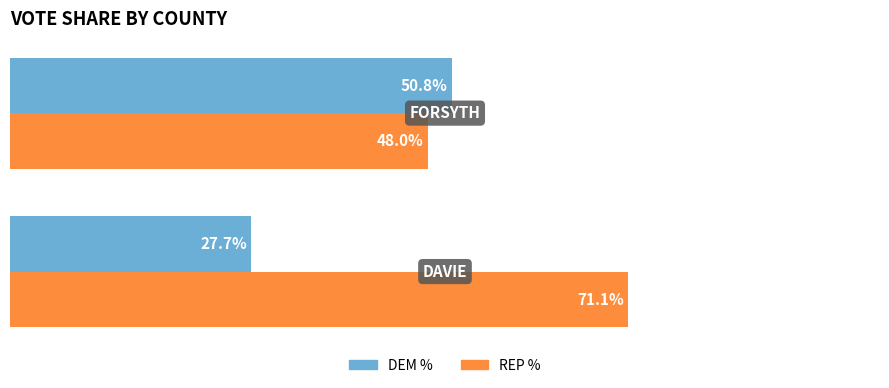

What is the average value of the REP % series?

0.6